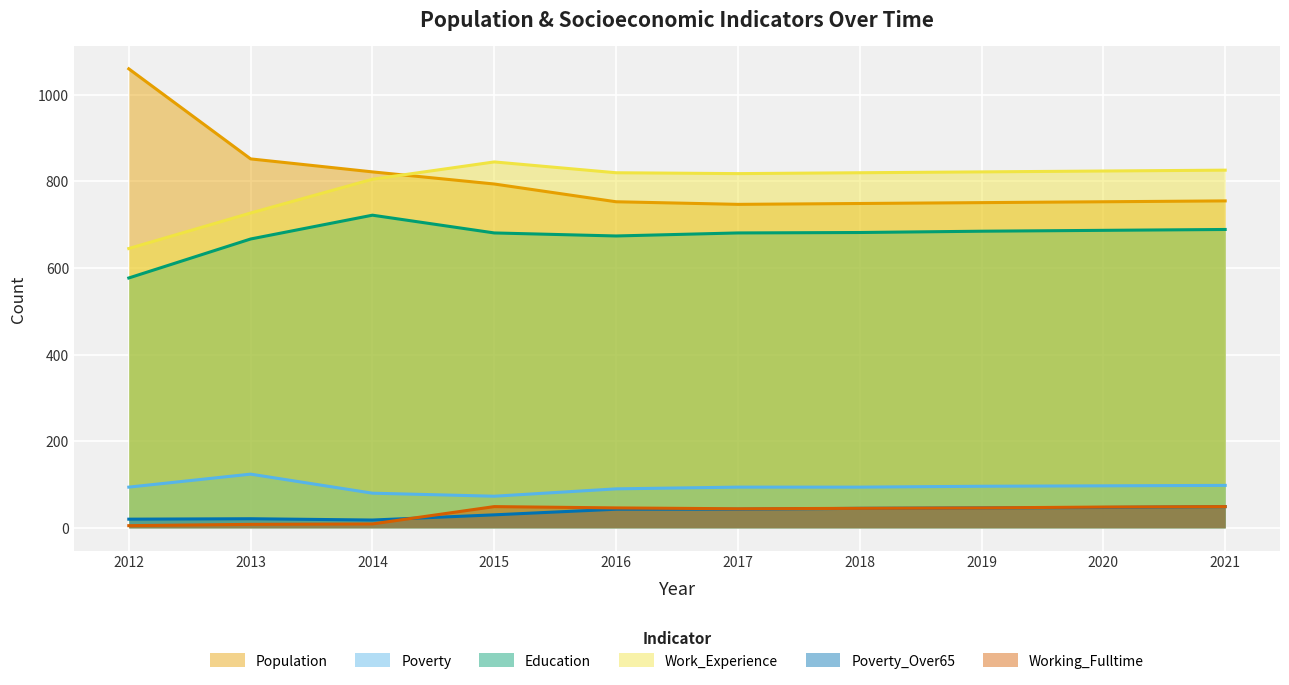

List the series in order of their peak value, lowest first.

Poverty_Over65, Working_Fulltime, Poverty, Education, Work_Experience, Population